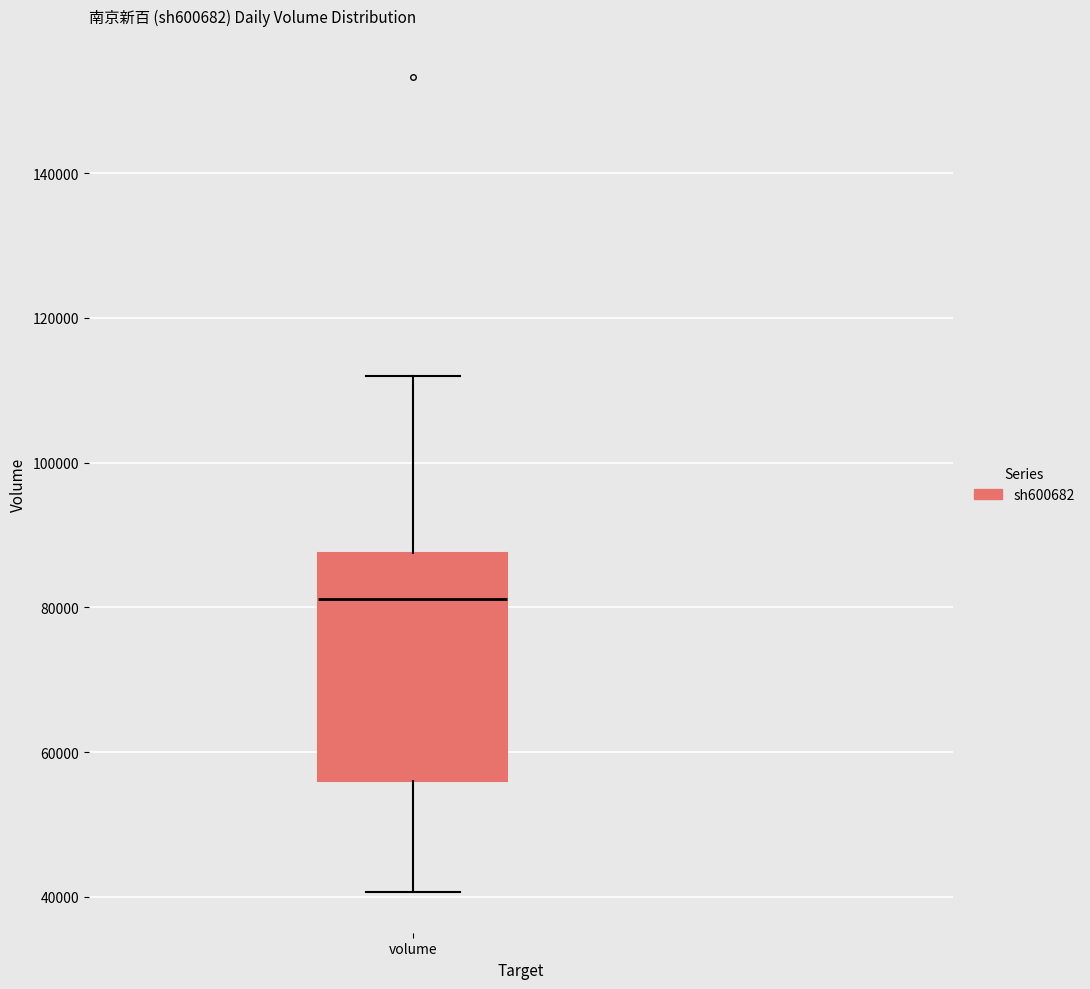

Read this box plot against the y-axis: the position of the median line, the range covered by the box, and the ends of both whiskers. The values are not printed on the chart, so give them approximately, as read against the axis.

median 82000, box 56000 to 88000, whiskers 40000 to 112000